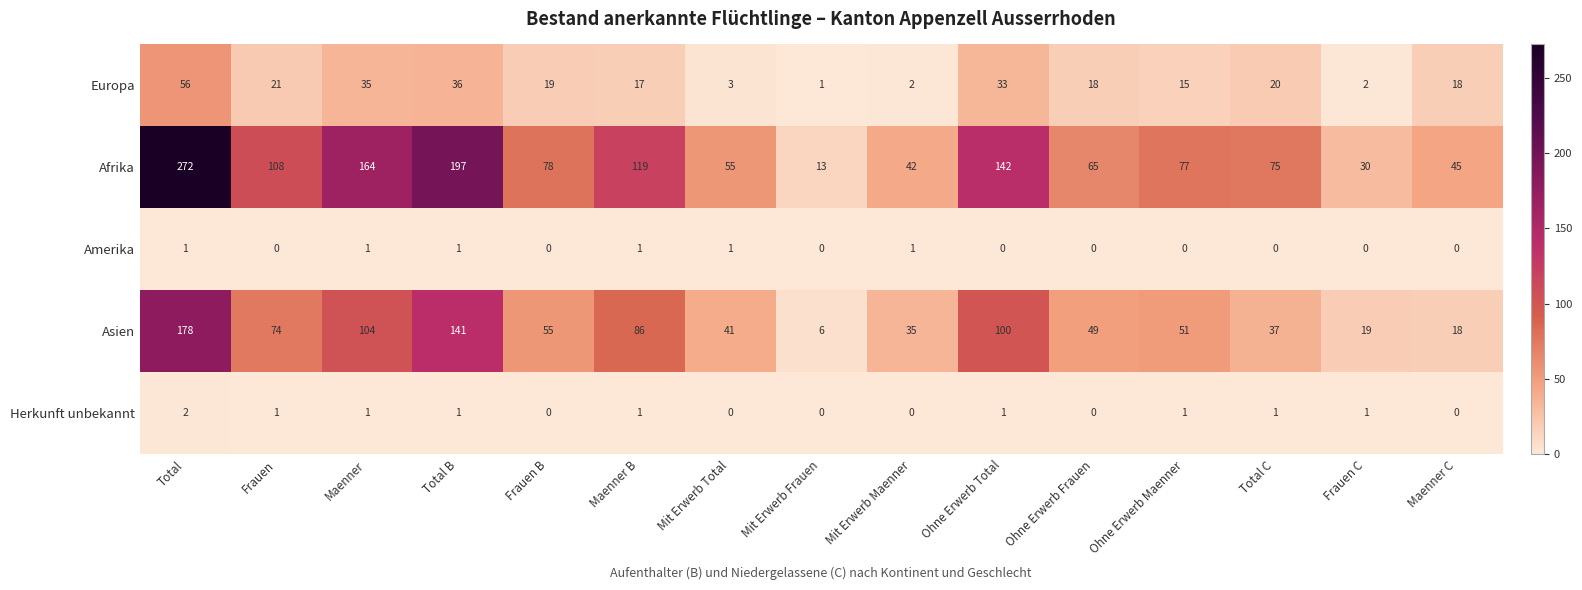

At how many categories does at least one series exceed 15?

14